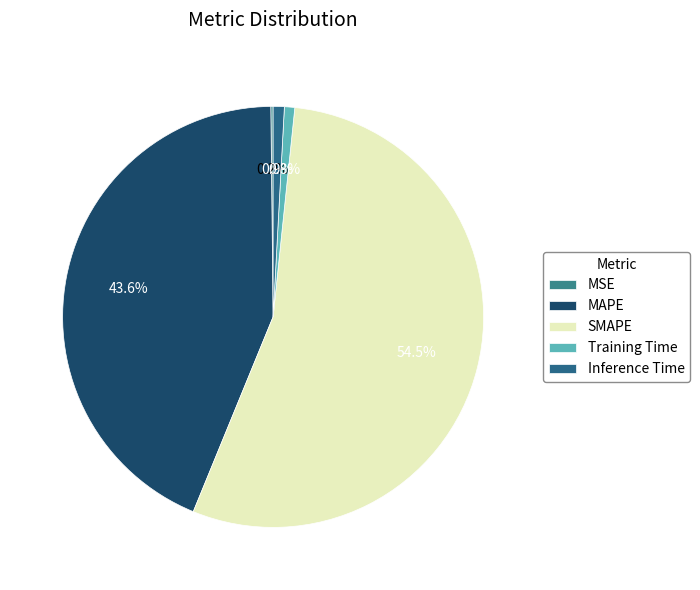

Is the sum of MSE and Inference Time greater than half?

No